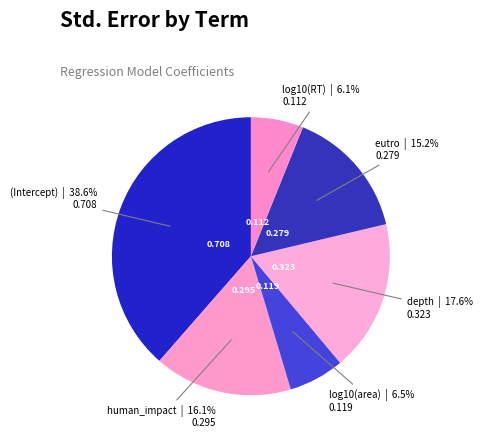

Count the number of slices in the pie.

6